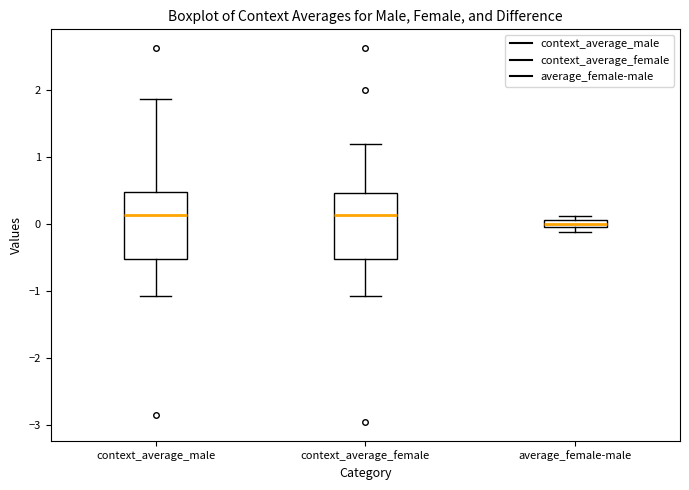

Where is the lower edge of the box for context_average_female on the y-axis? The values are not printed on the chart, so give them approximately, as read against the axis.

-0.5